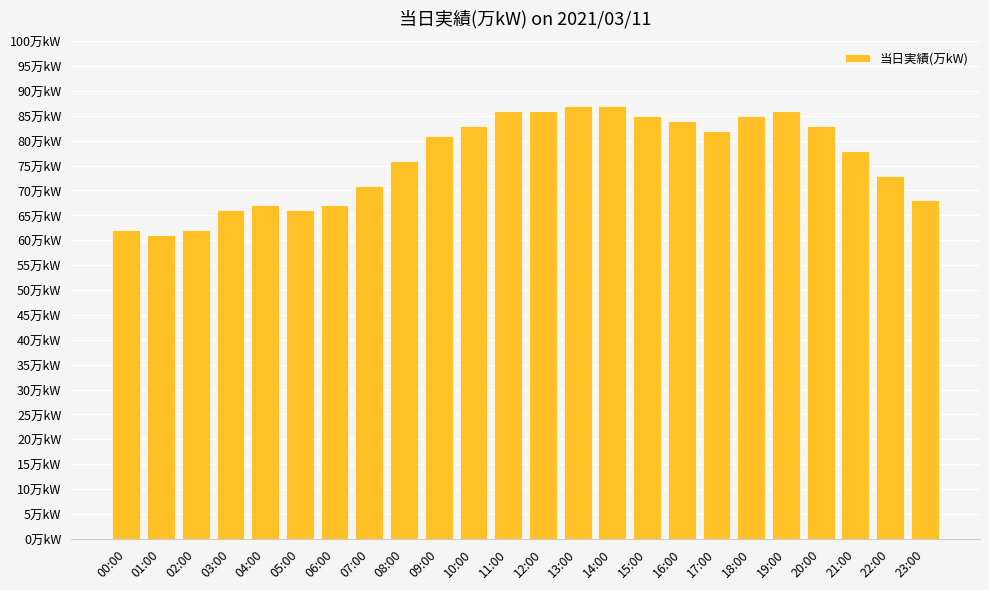

The chart shows a value of 66 at 05:00. True or false?

True